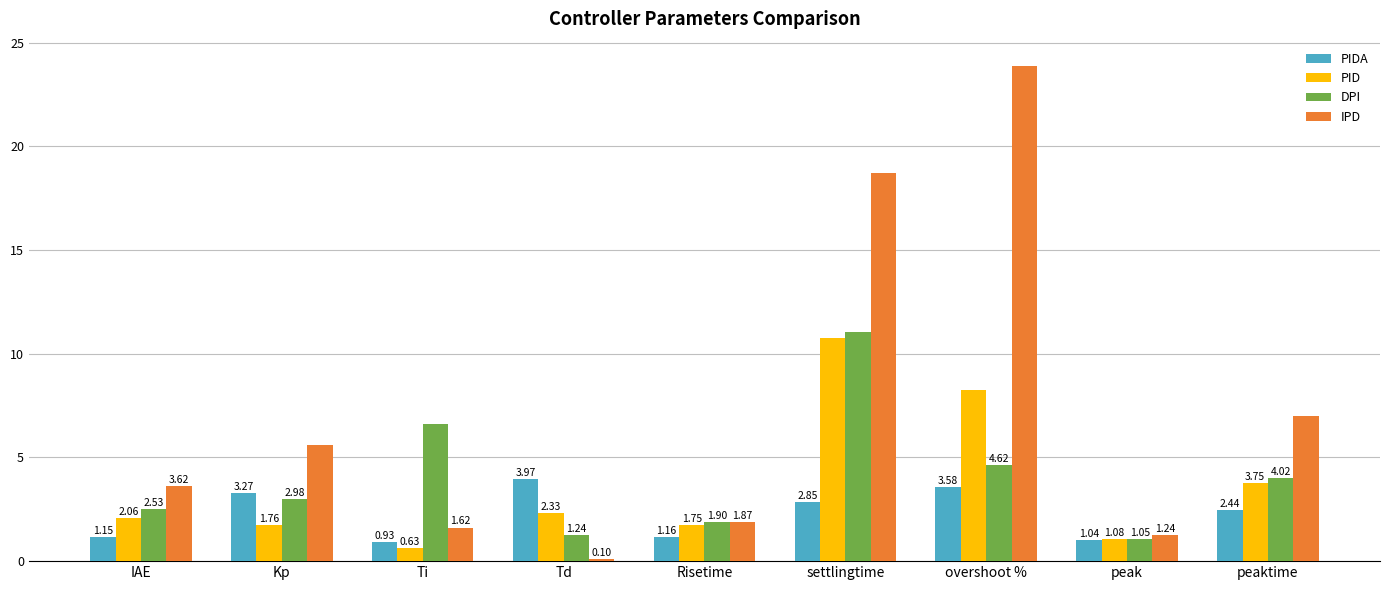

What are all the series names shown in the legend?

PIDA, PID, DPI, IPD